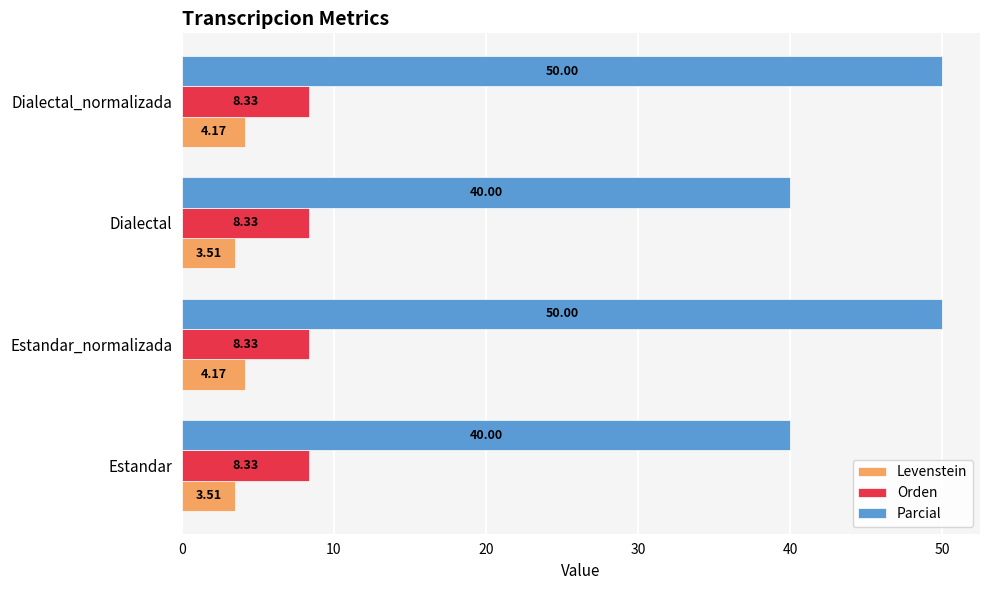

Is the value of Orden at Estandar greater than the value of Levenstein at Dialectal_normalizada?

Yes